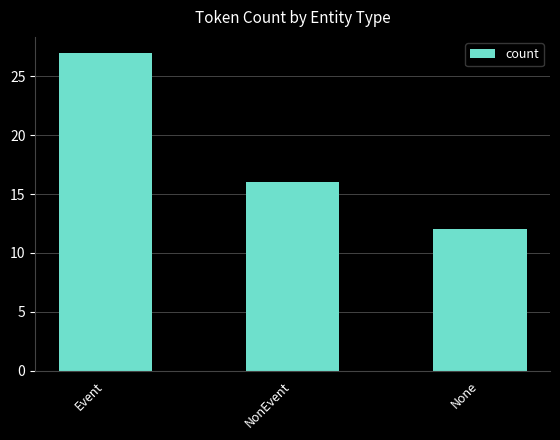

Is it true that the value at None is 18?

False